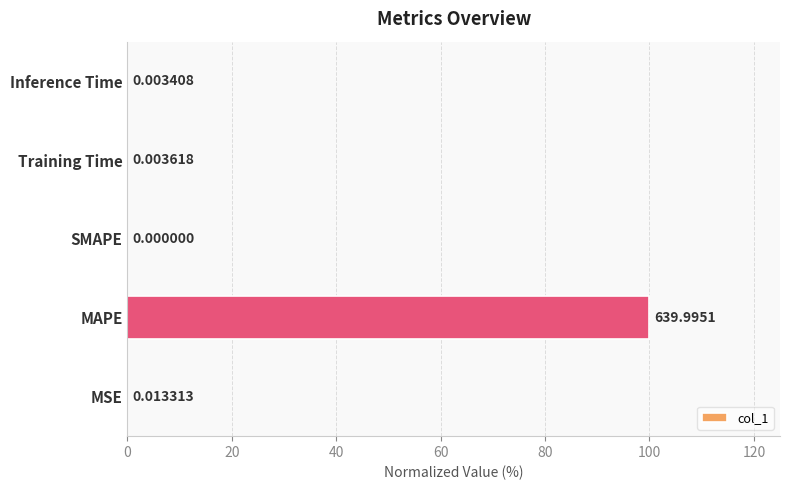

At which label is the value closest to 50?

MSE